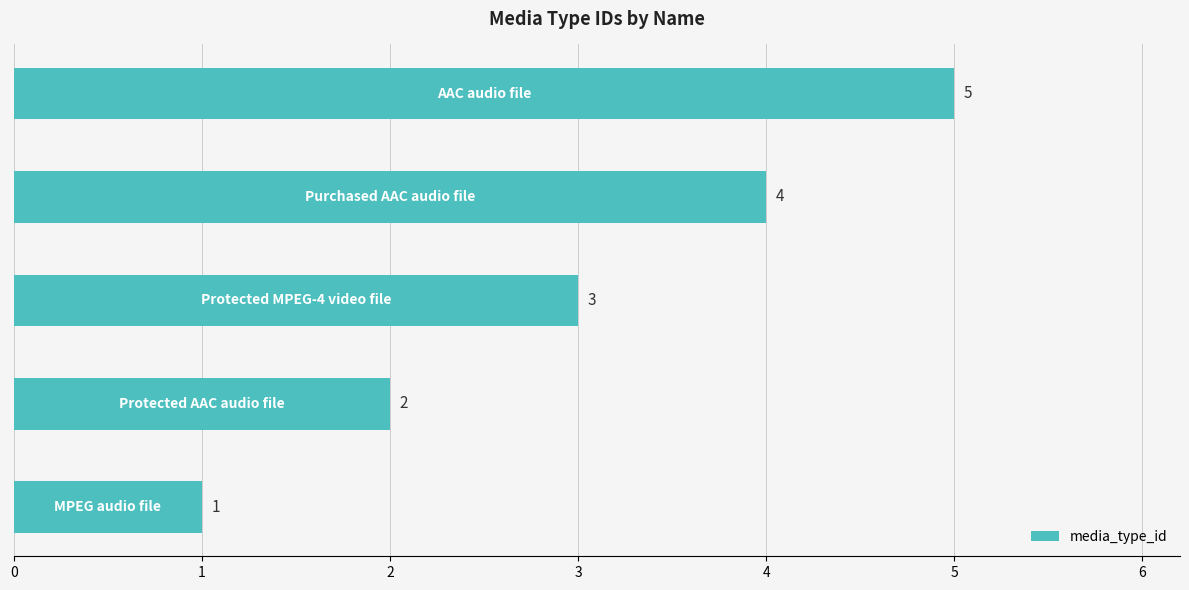

What is the difference between the maximum and minimum values?

4